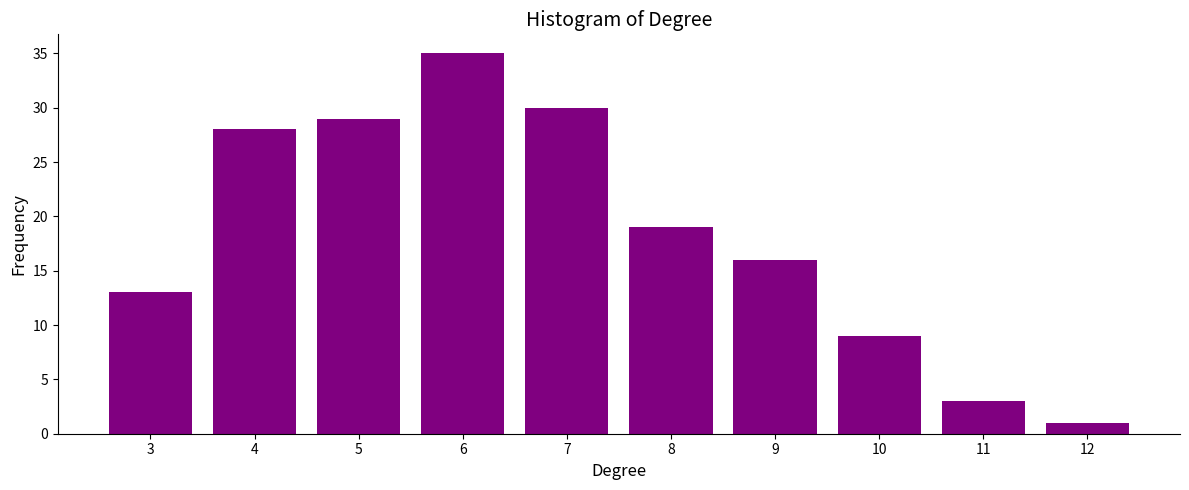

What is the average value?

18